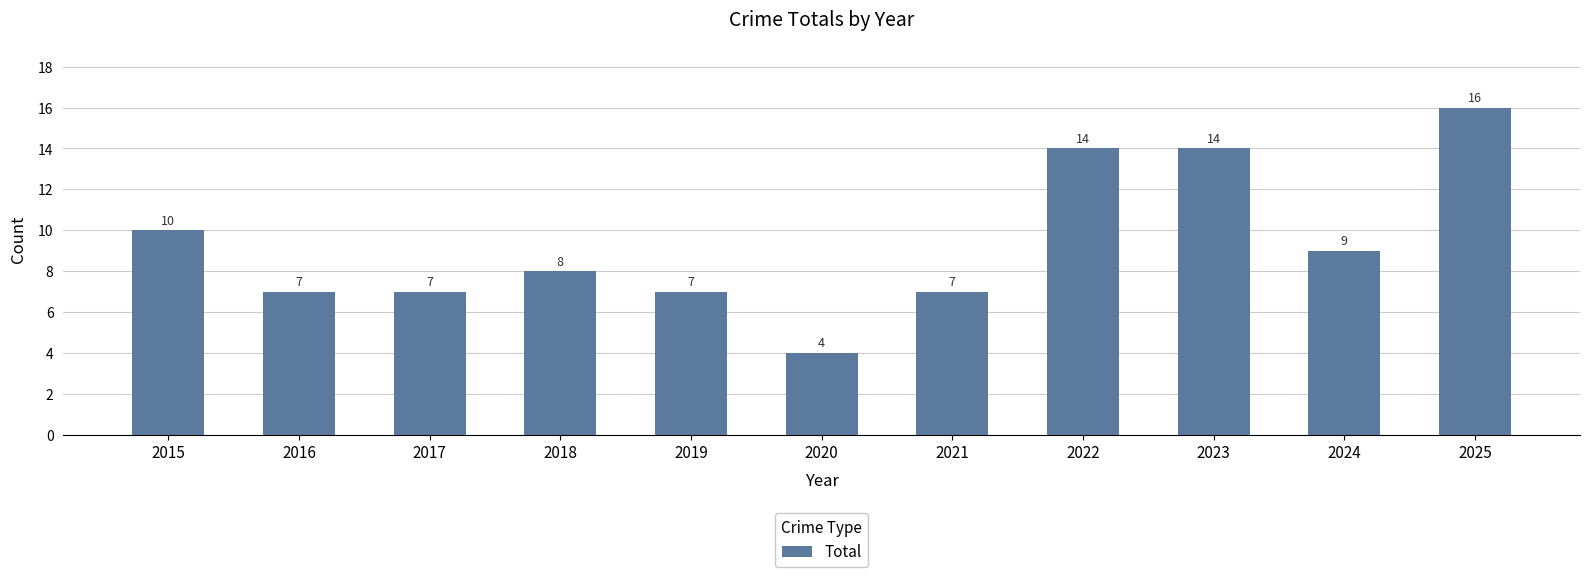

Count the number of data series in this chart.

1